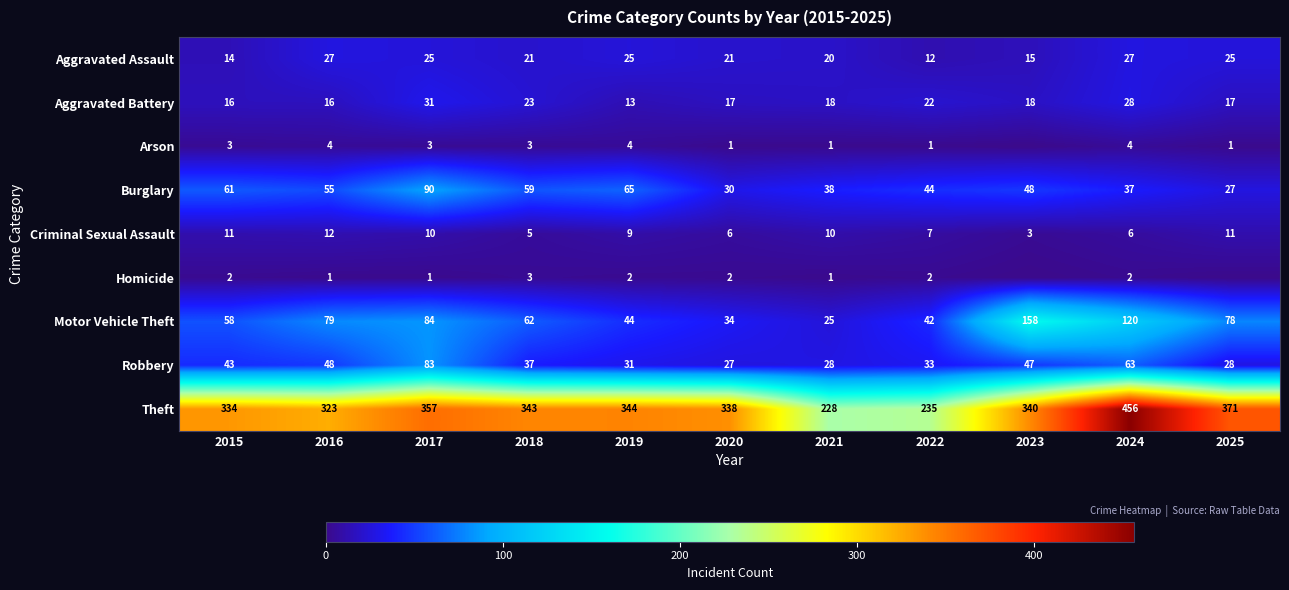

Between 2015 and 2019, which is larger?

2019